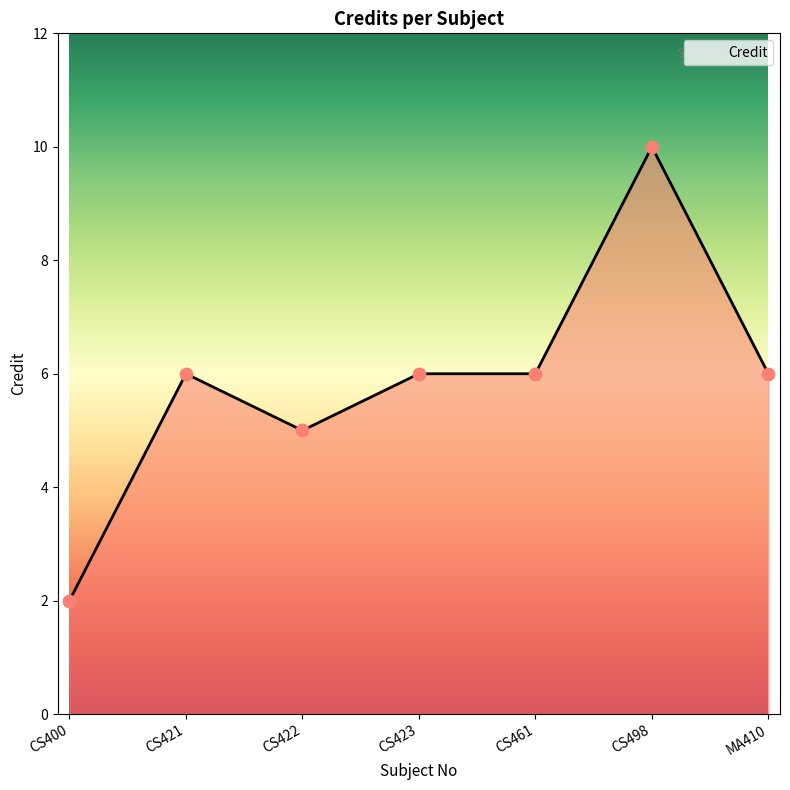

Which has a higher value, CS498 or CS423?

CS498